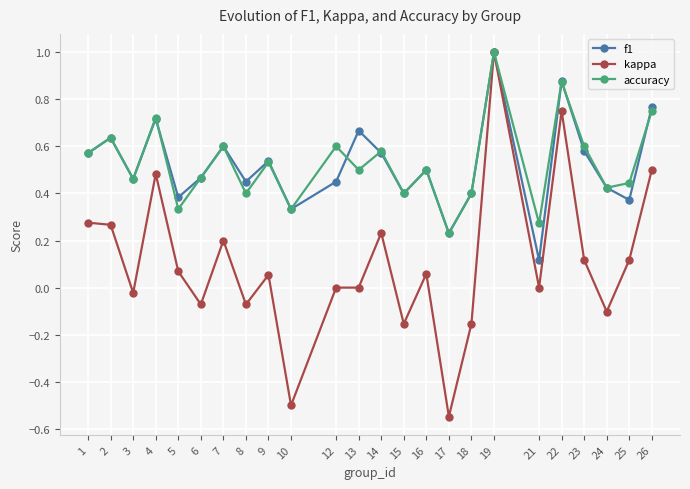

Where is the first local minimum for accuracy?

3